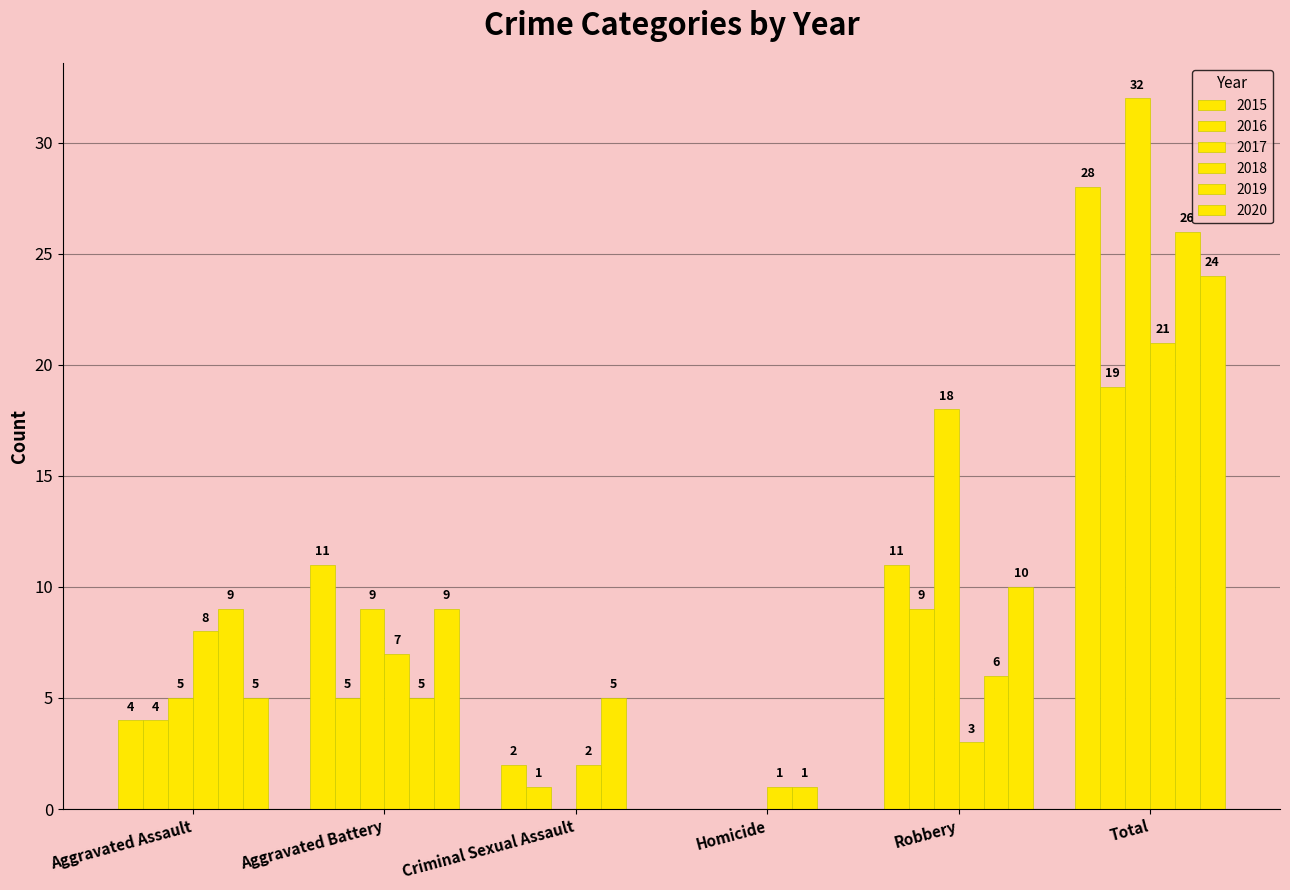

Are the bars grouped side by side (vs. stacked)?

Yes